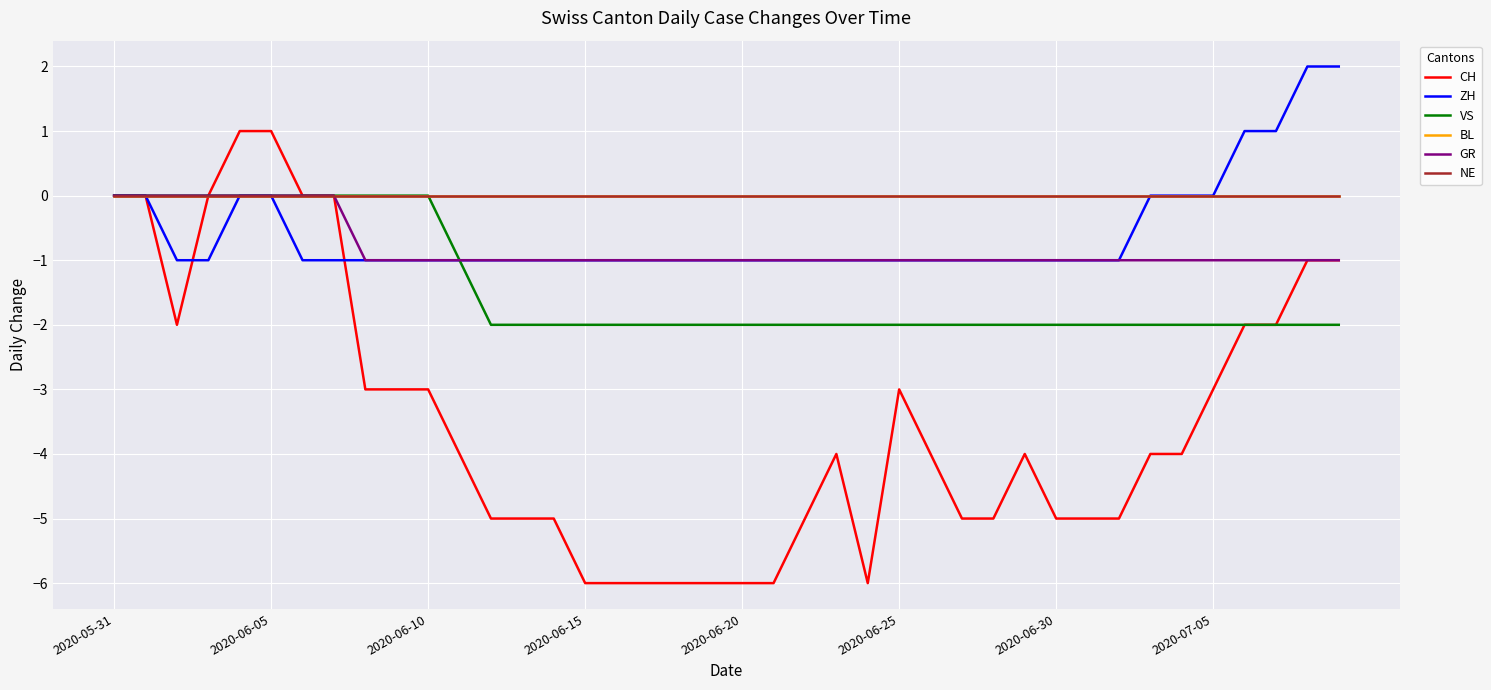

How many lines are shown in the chart?

6